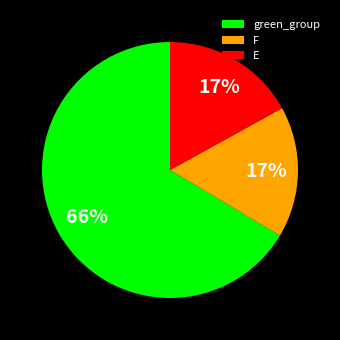

Approximately how many times larger is the value at E compared to F?

1.0